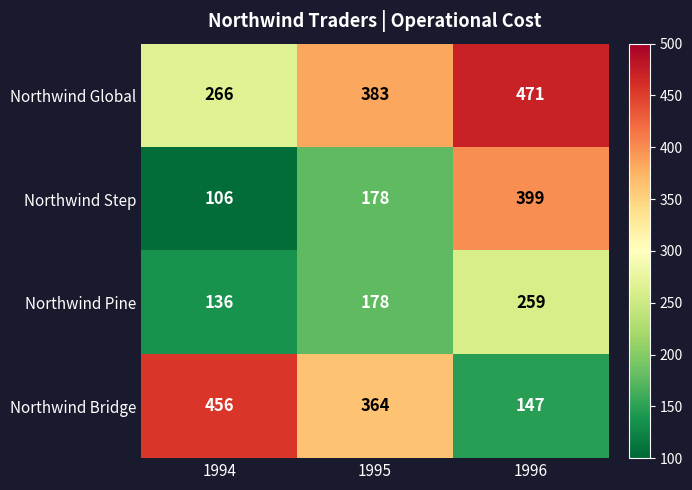

What is the highest value of the Northwind Step series?

399